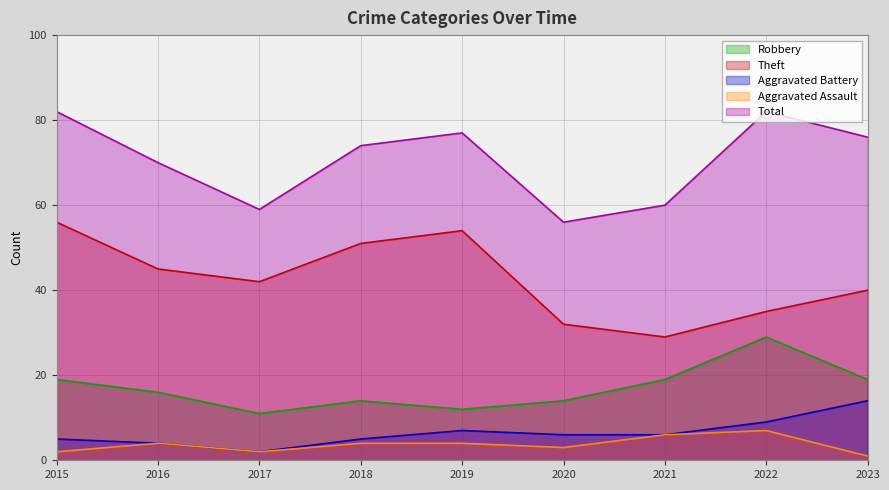

Reading left to right, what are all the values shown in this chart?

Robbery: 2015=19	2016=16	2017=11	2018=14	2019=12	2020=14	2021=19	2022=29	2023=19
Theft: 2015=56	2016=45	2017=42	2018=51	2019=54	2020=32	2021=29	2022=35	2023=40
Aggravated Battery: 2015=5	2016=4	2017=2	2018=5	2019=7	2020=6	2021=6	2022=9	2023=14
Aggravated Assault: 2015=2	2016=4	2017=2	2018=4	2019=4	2020=3	2021=6	2022=7	2023=1
Total: 2015=82	2016=70	2017=59	2018=74	2019=77	2020=56	2021=60	2022=82	2023=76